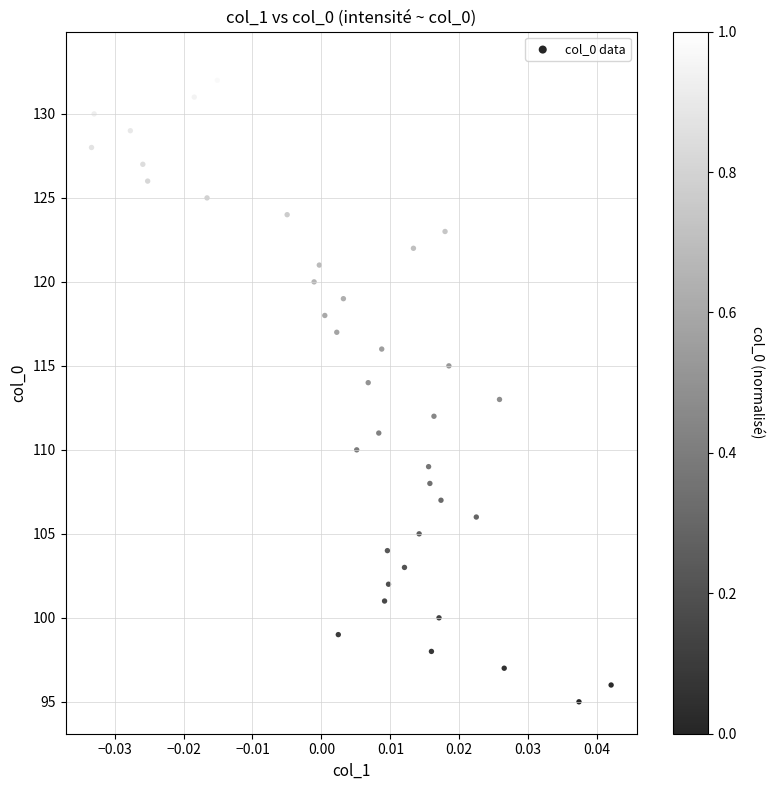

What is the range of Y values (max minus min)?

38